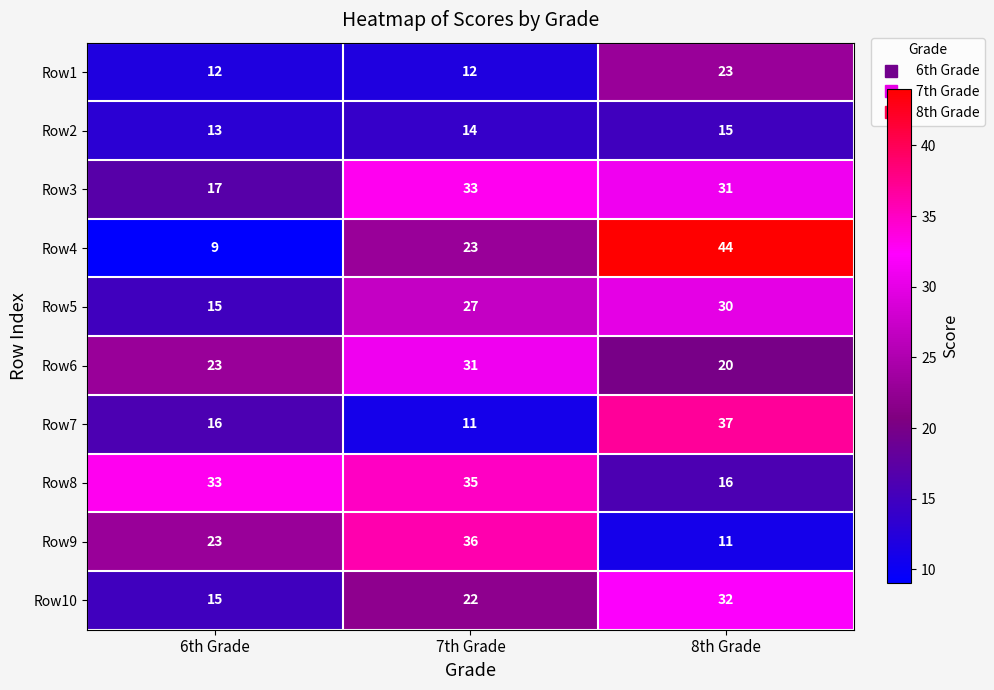

Reading right to left, transcribe all the data shown in this chart.

Row1: 23	12	12
Row2: 15	14	13
Row3: 31	33	17
Row4: 44	23	9
Row5: 30	27	15
Row6: 20	31	23
Row7: 37	11	16
Row8: 16	35	33
Row9: 11	36	23
Row10: 32	22	15